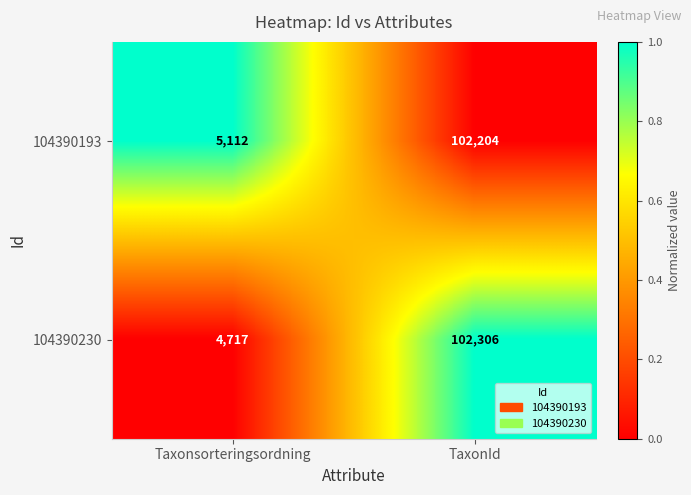

Reading right to left, list all the values displayed in this chart.

104390193: 102204	5112
104390230: 102306	4717